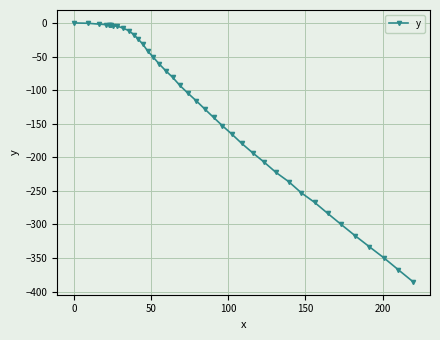

What is the minimum value shown in the chart?

-385.4